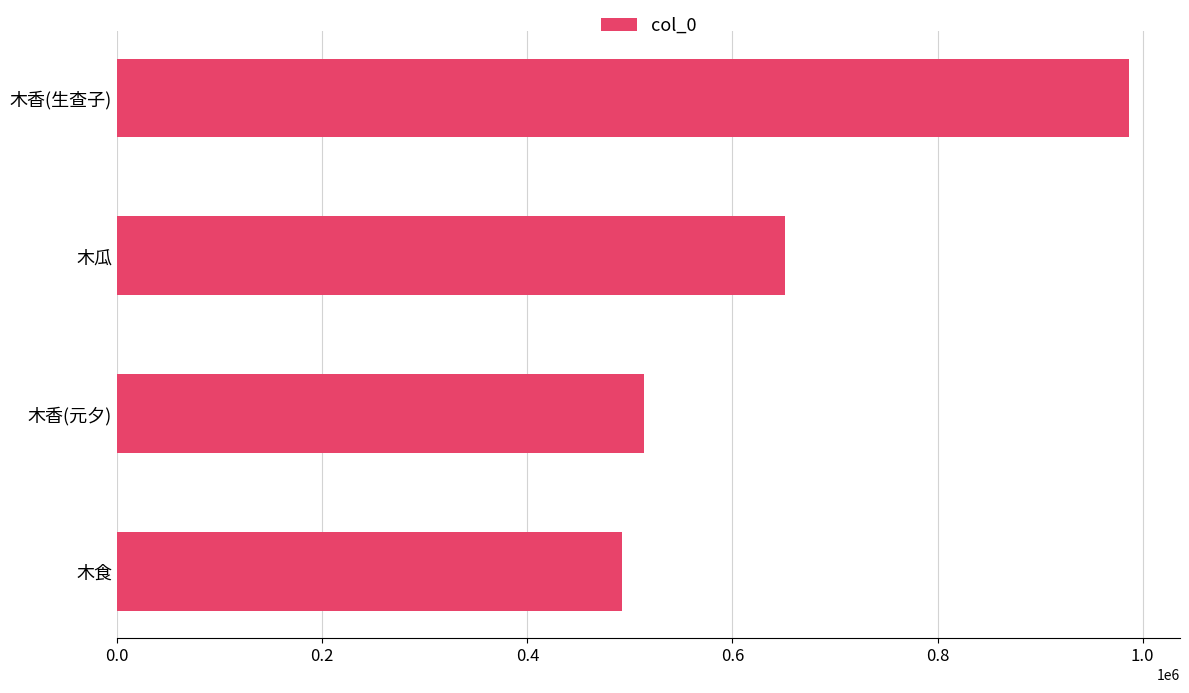

Approximately how many times larger is the value at 木香(生查子) compared to 木香(元夕)?

1.9